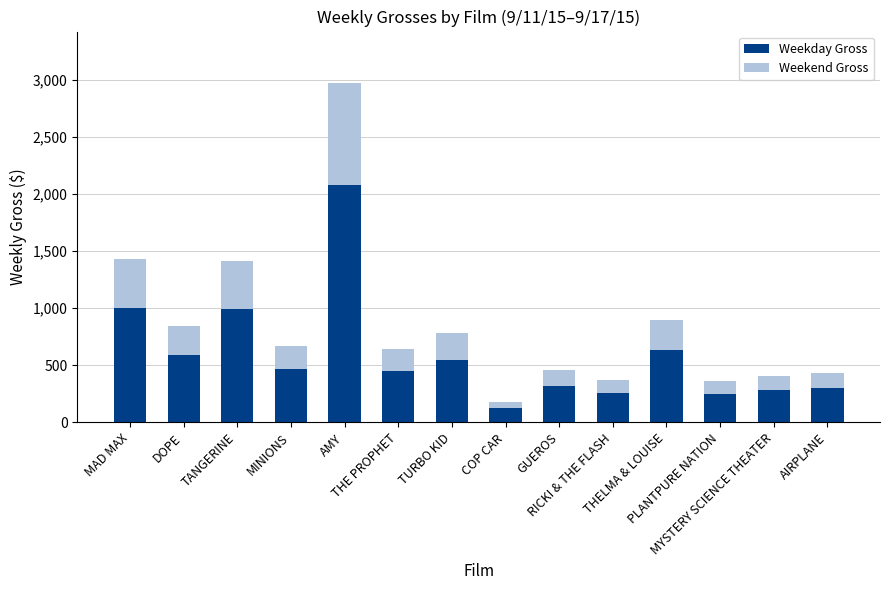

What is the maximum value for Weekday Gross?

2082.5